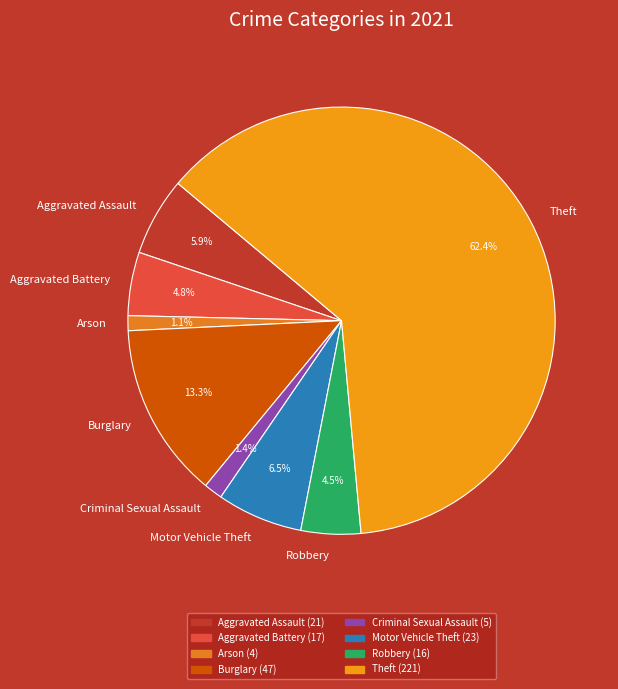

What percentage is the Aggravated Battery slice, to the nearest percent?

5%